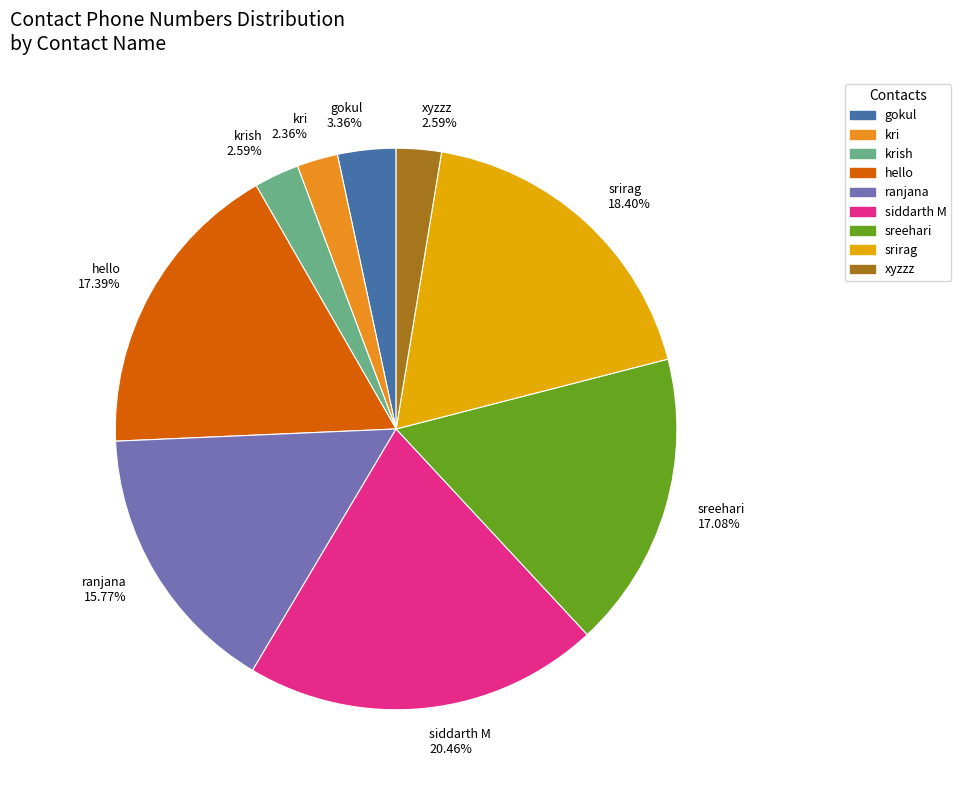

Combined, do hello 17.39% and sreehari 17.08% account for over 50%?

No